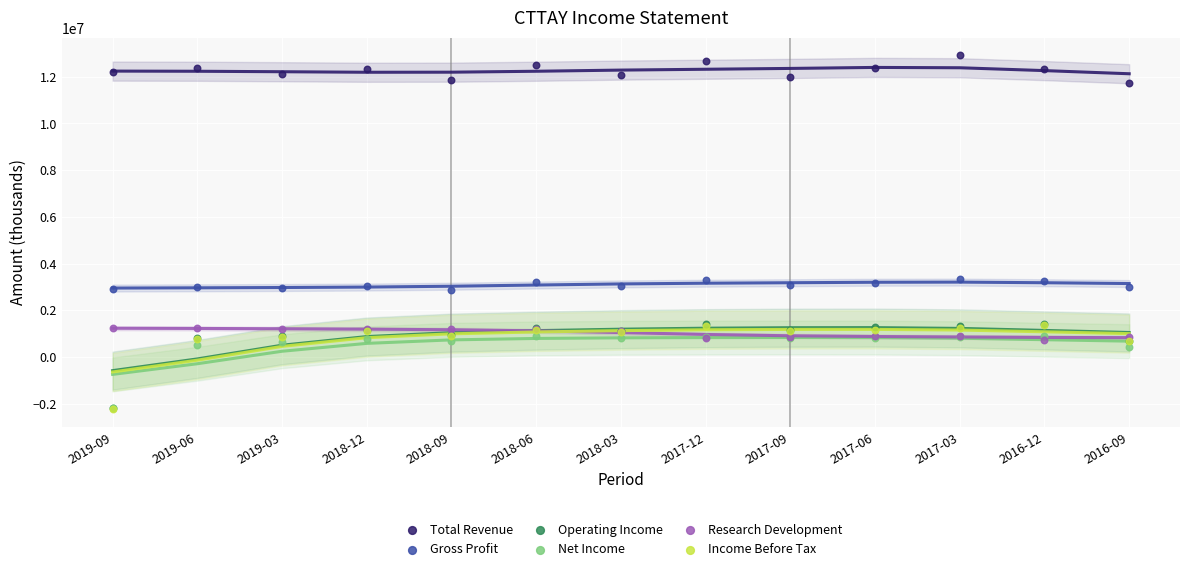

What are all the series names shown in the legend?

Total Revenue, Gross Profit, Operating Income, Net Income, Research Development, Income Before Tax